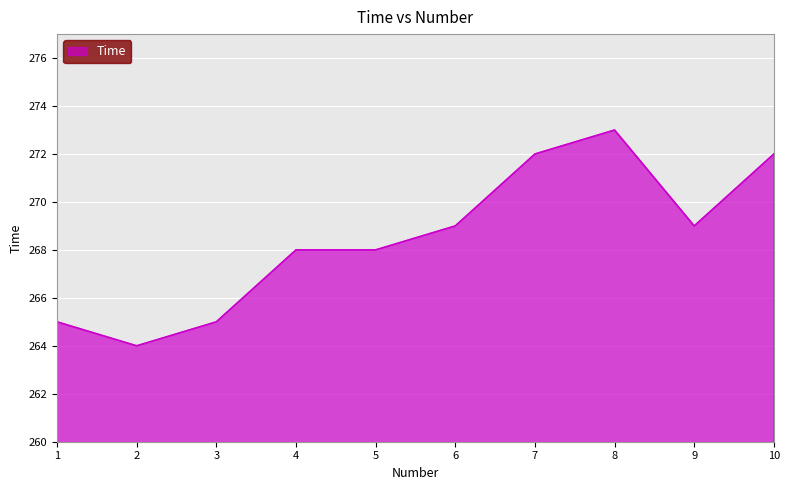

Read the value at 8.

273